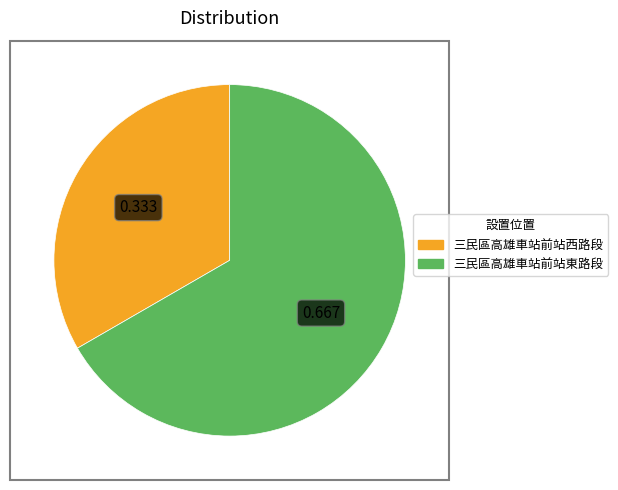

Is the sum of 三民區高雄車站前站東路段 and 三民區高雄車站前站西路段 greater than half?

Yes